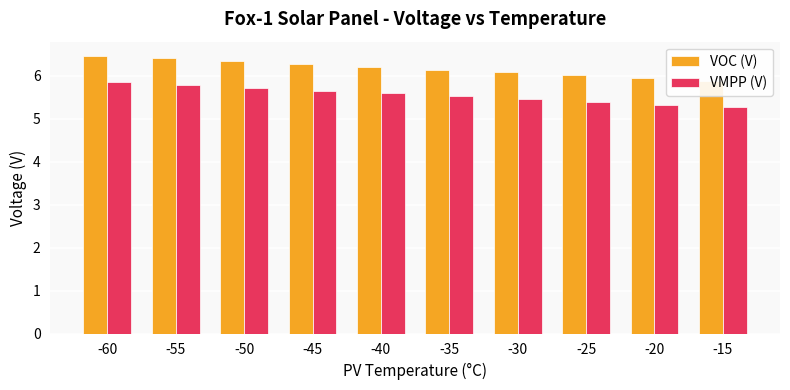

Is it true that VOC (V) equals 3.2 at -20?

False